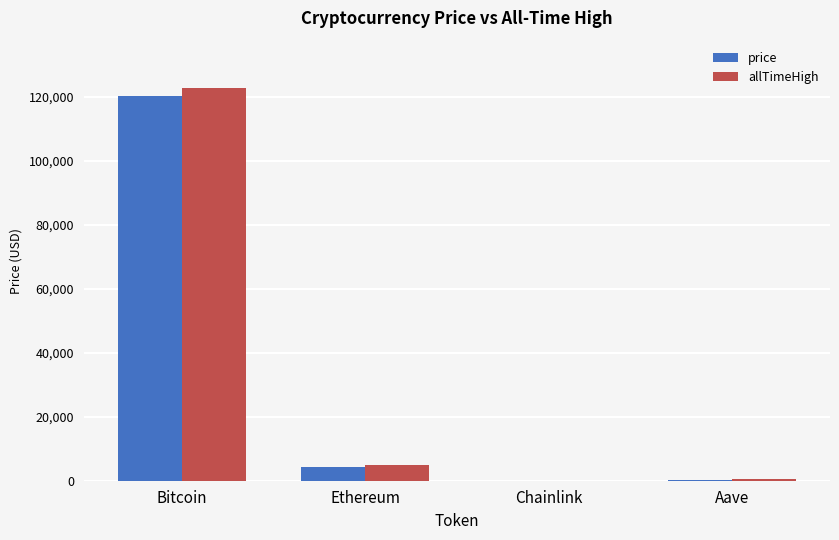

Between Bitcoin and Chainlink, which series saw the biggest shift?

allTimeHigh